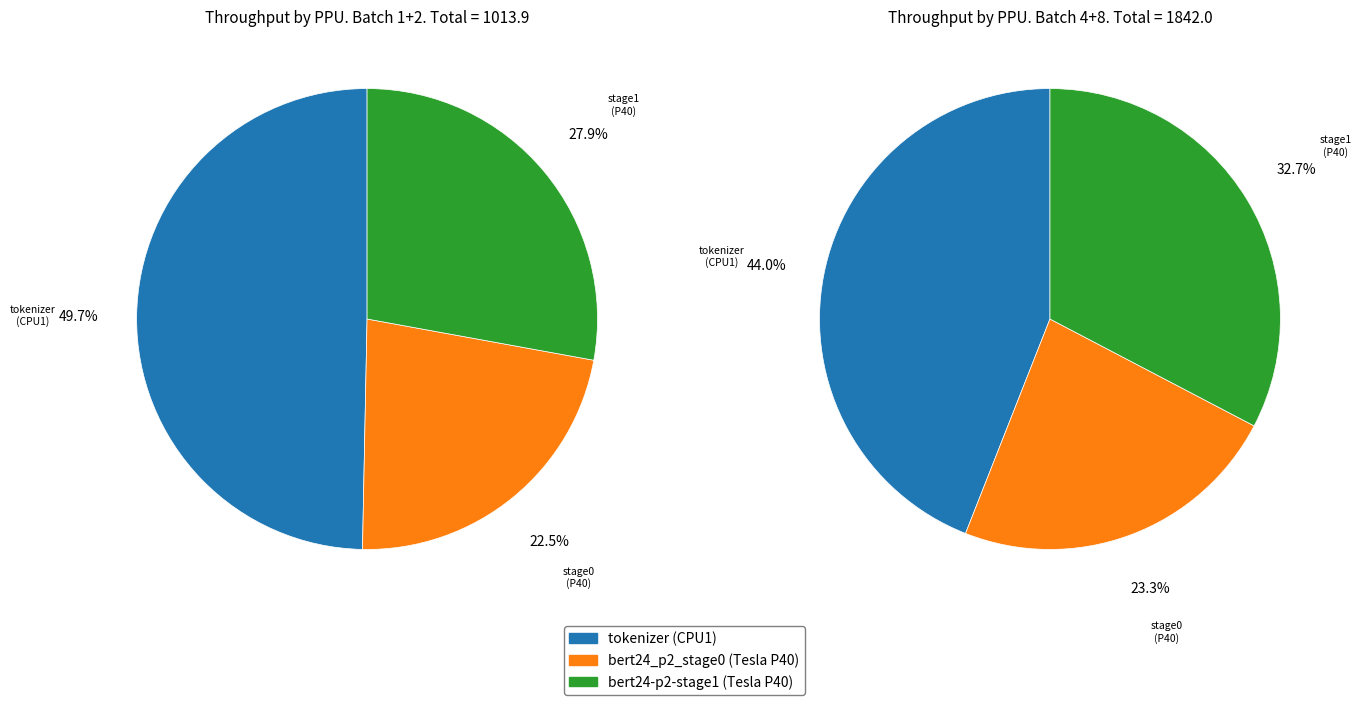

Is there a majority slice in this chart?

No